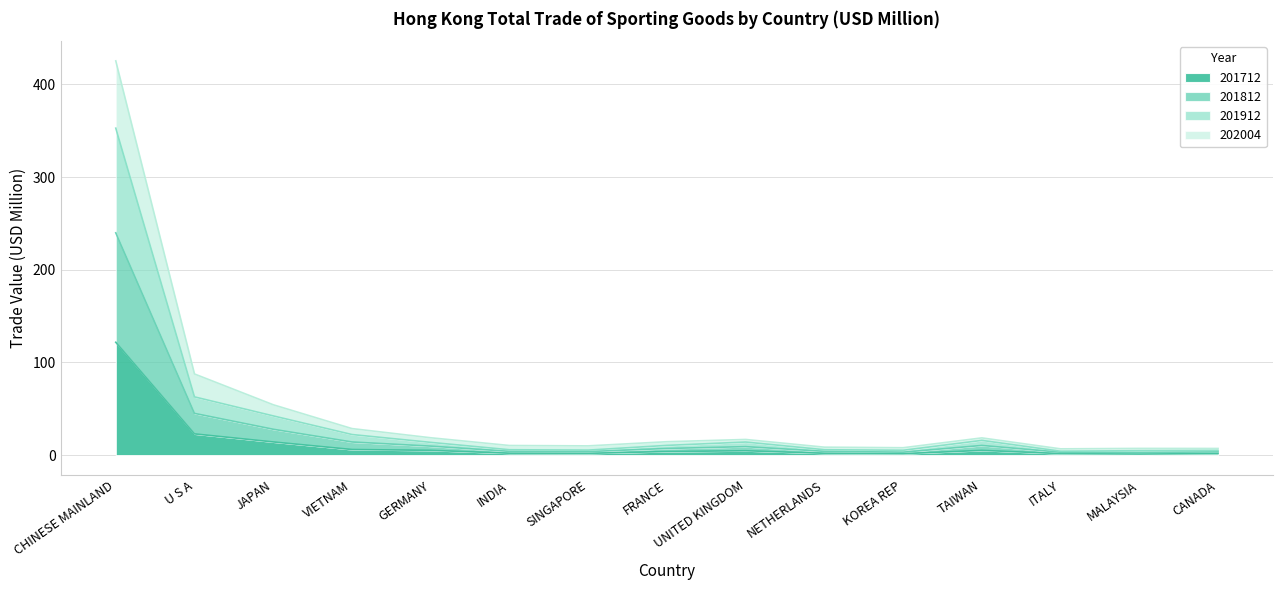

Is it true that 201912 equals 15.9 at TAIWAN?

True